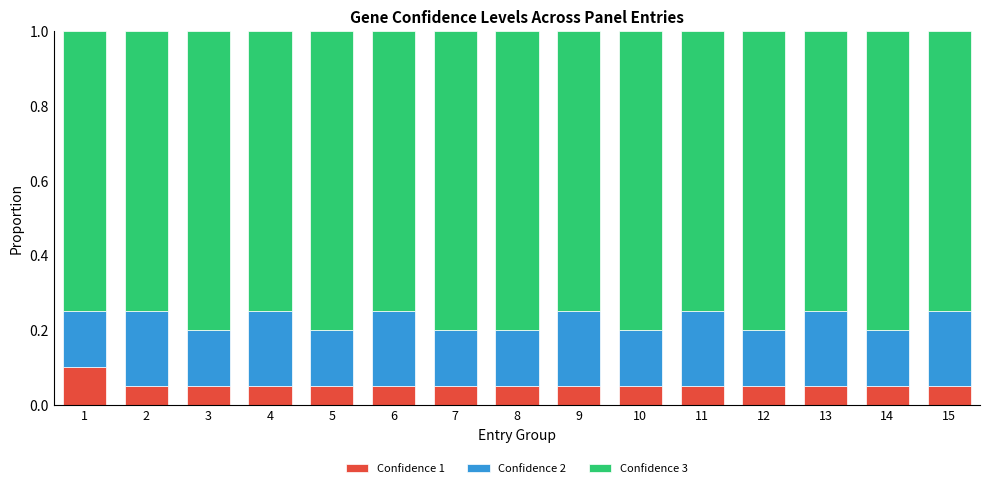

Count the Confidence 1 values in the range 0 to 1.

15